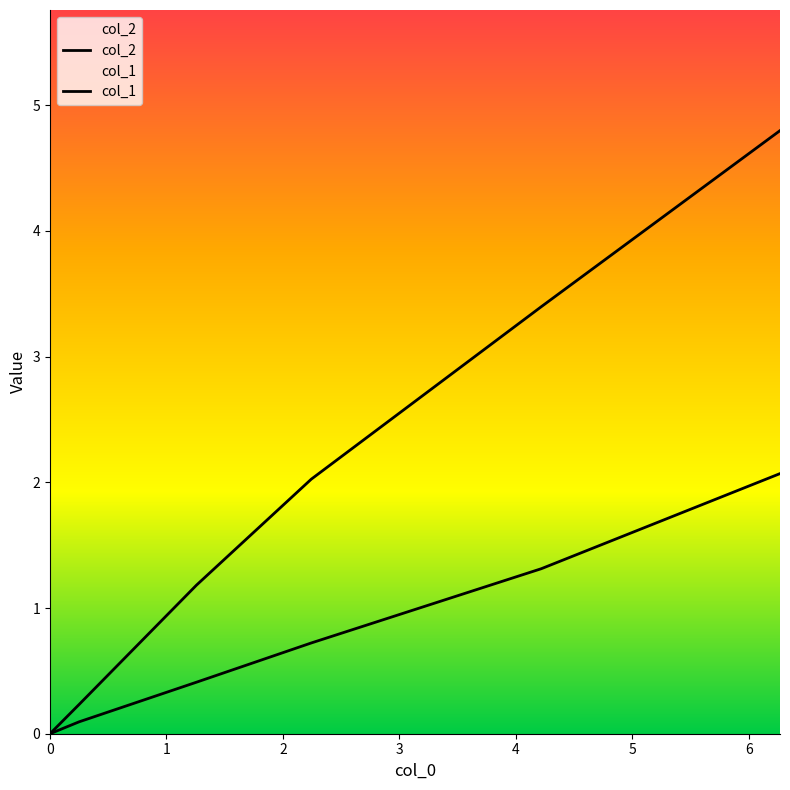

Is this an area chart (filled region under the line)?

No